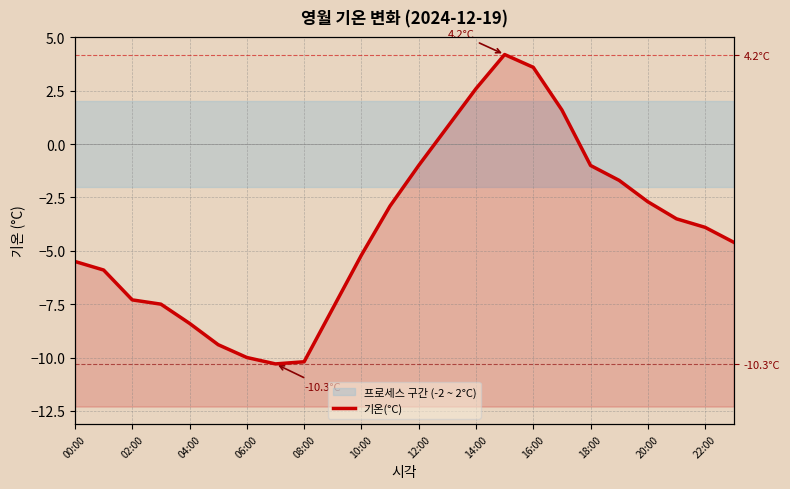

True or false: the data shows -1.9 at 02:00.

False